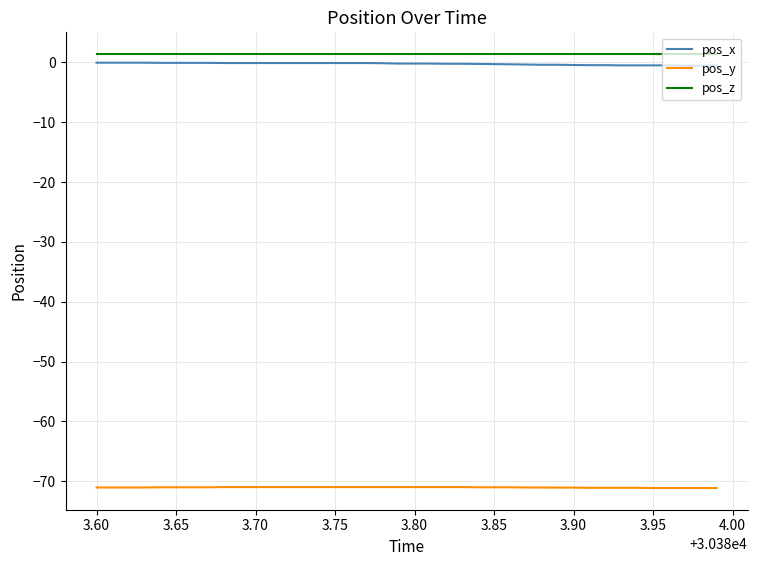

True or false: pos_y and pos_z intersect in this chart.

False